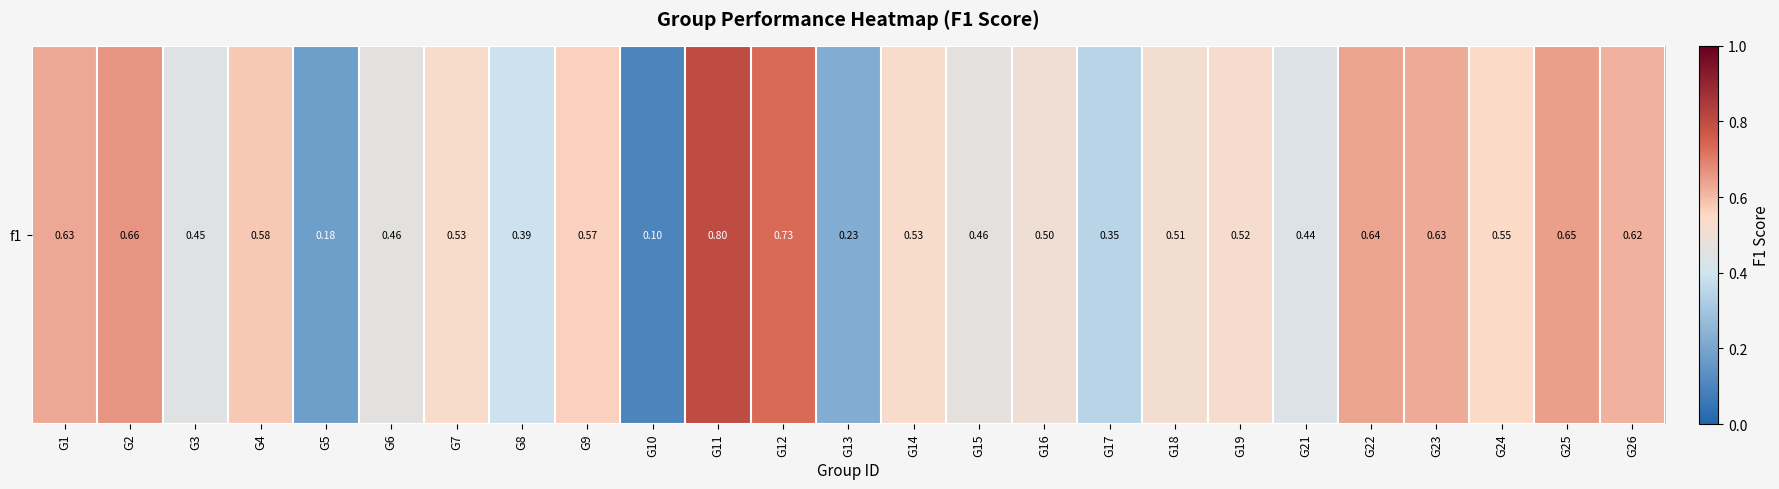

What is the average value?

0.5